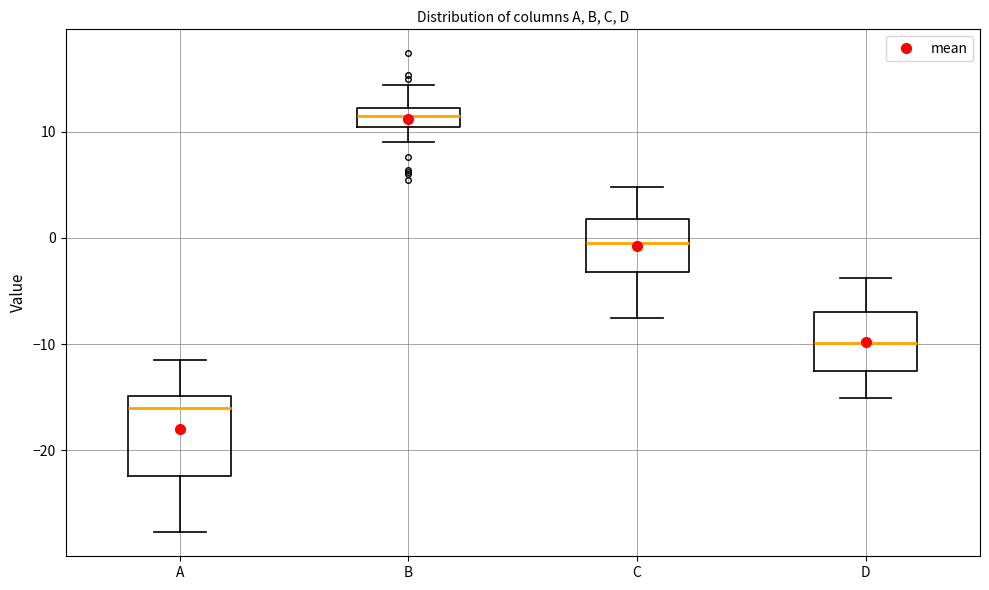

Reading left to right, read every box against the y-axis: the position of its median line, the range the box covers, and the ends of its whiskers. The values are not printed on the chart, so give them approximately, as read against the axis.

A: median -16, box -22 to -15, whiskers -28 to -11
B: median 11, box 10 to 12, whiskers 9 to 14
C: median 0, box -3 to 2, whiskers -8 to 5
D: median -10, box -13 to -7, whiskers -15 to -4